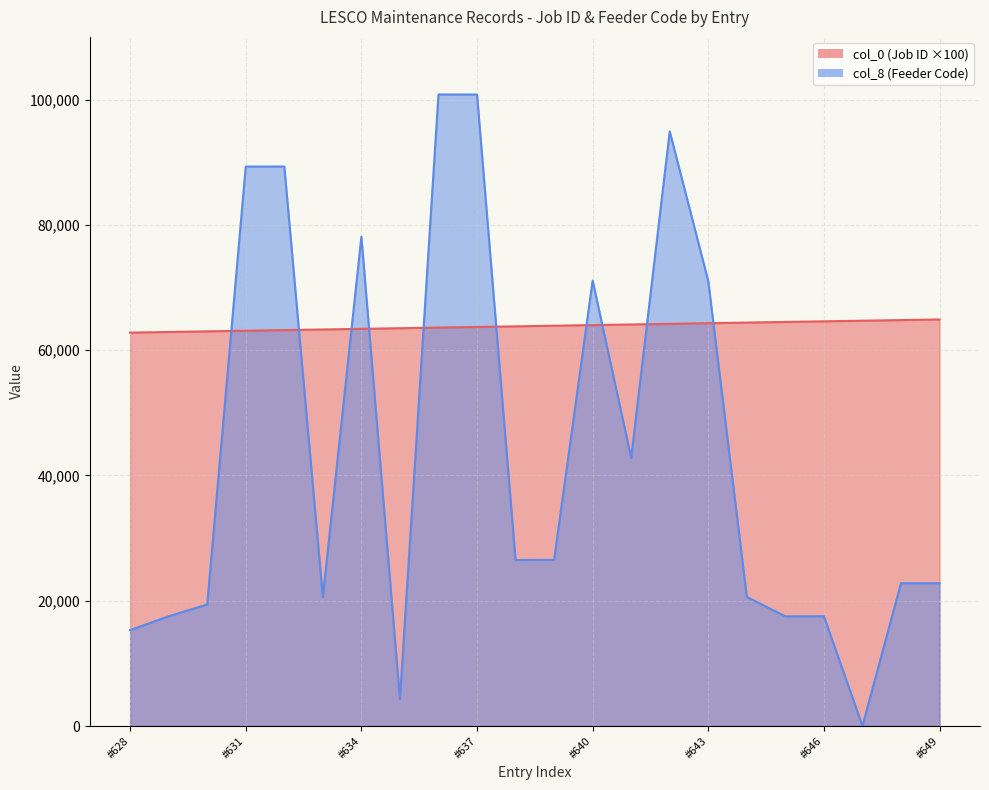

Is it true that col_0 equals 63100 at #631?

True